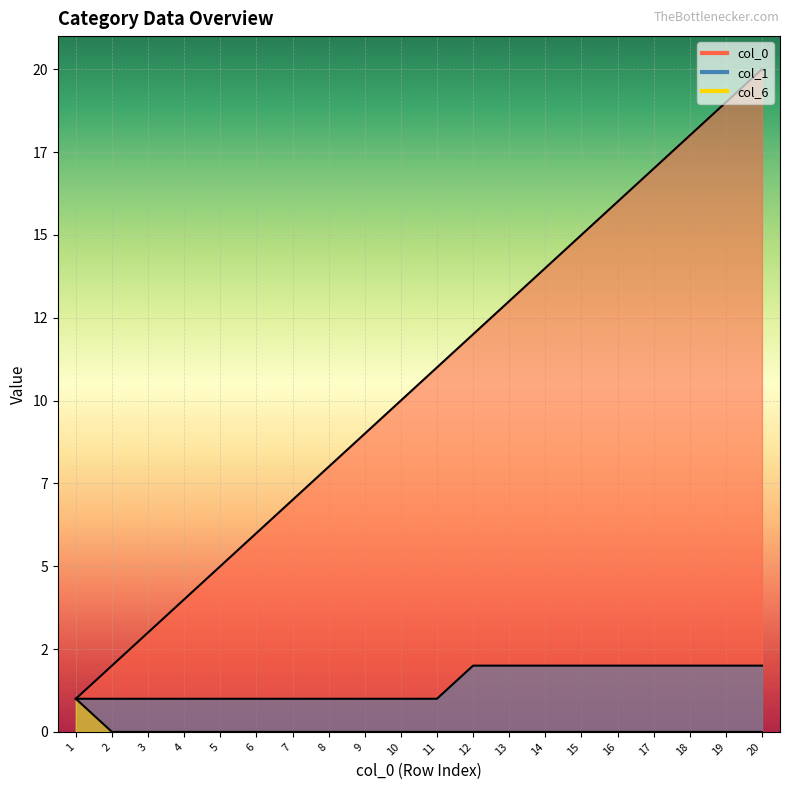

Which label corresponds to the smallest value in the chart?

2